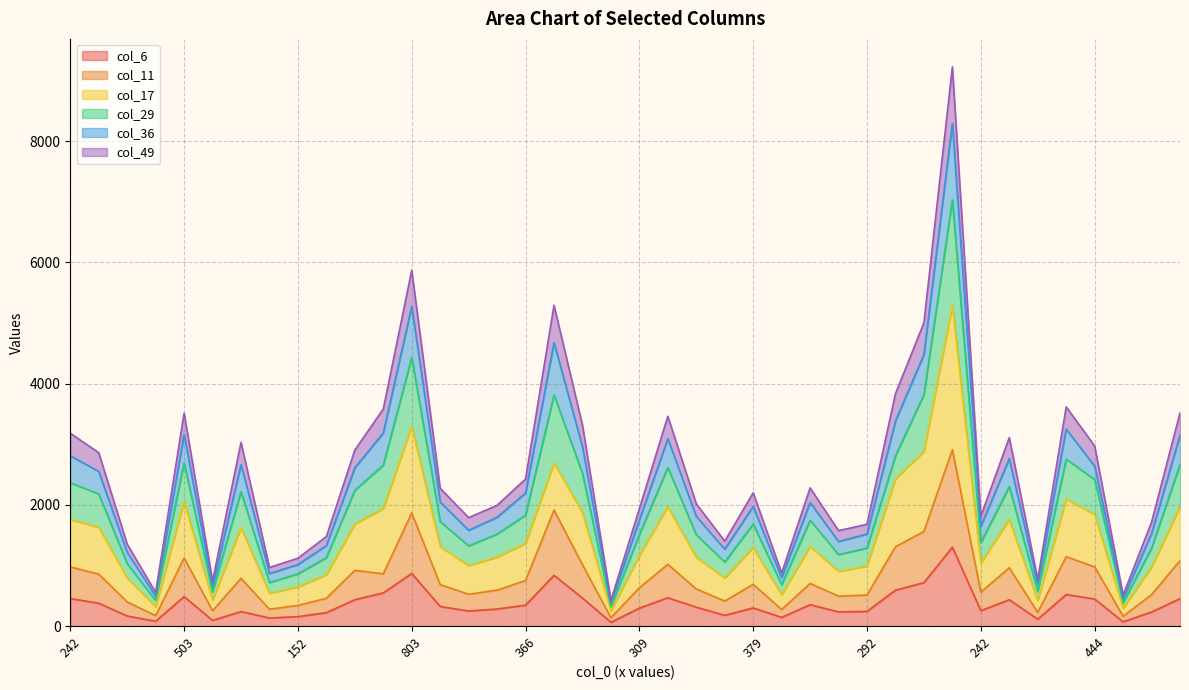

How many interior local valleys does the col_36 series have?

11